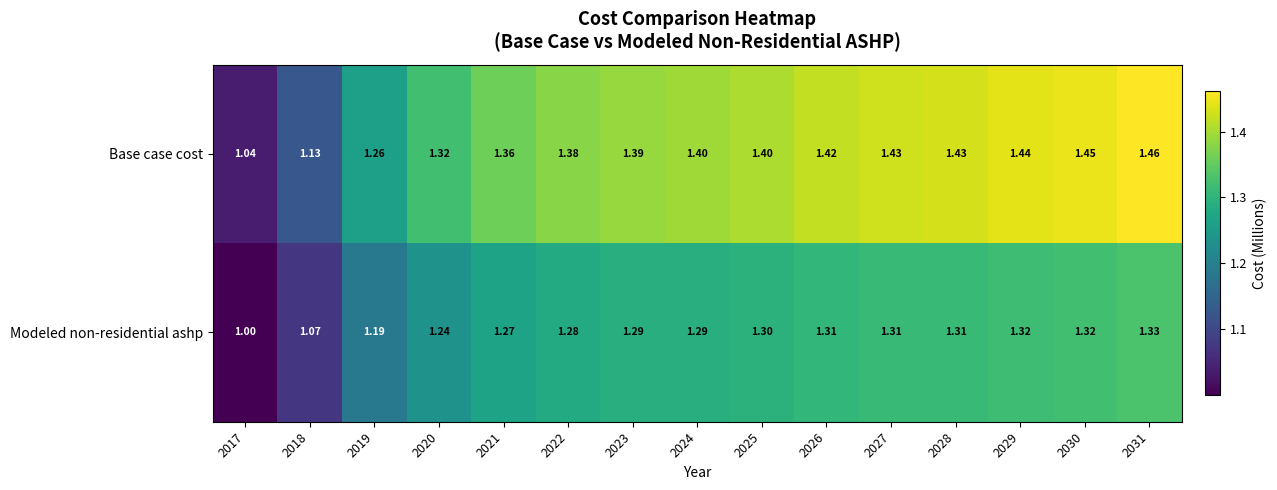

Rank the series by their average value, from lowest to highest.

Modeled non-residential ashp, Base case cost